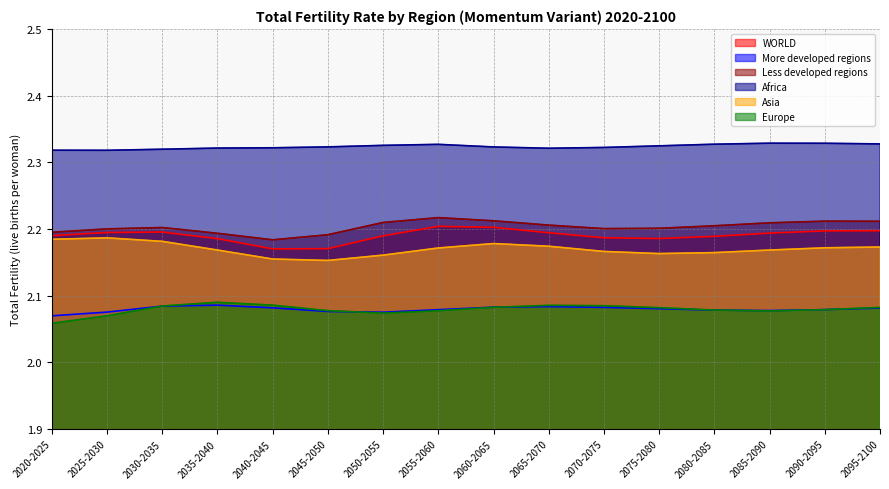

Is the value of Asia at 2030-2035 greater than the value of More developed regions at 2020-2025?

Yes